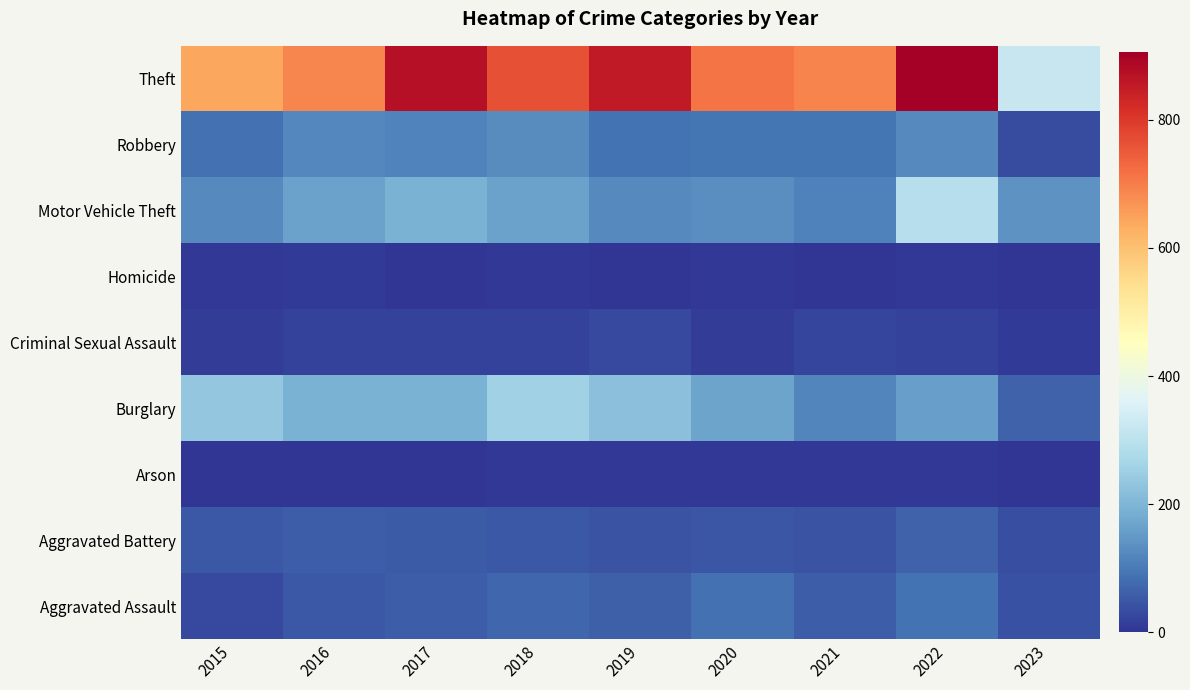

What is the greatest value displayed?

905